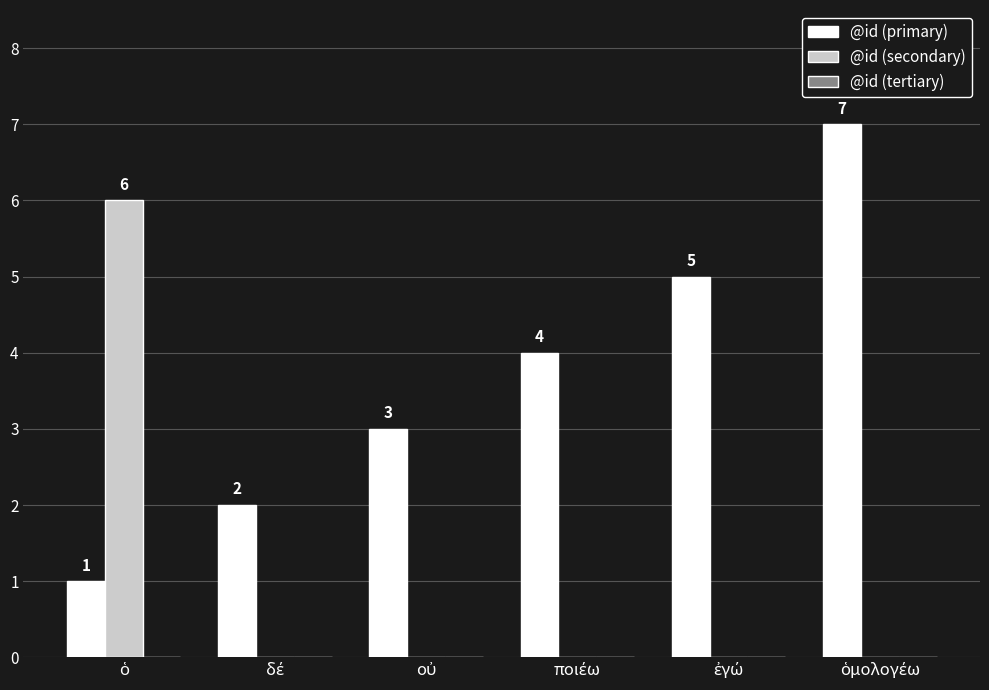

Which series has the largest total across all categories?

@id (primary)